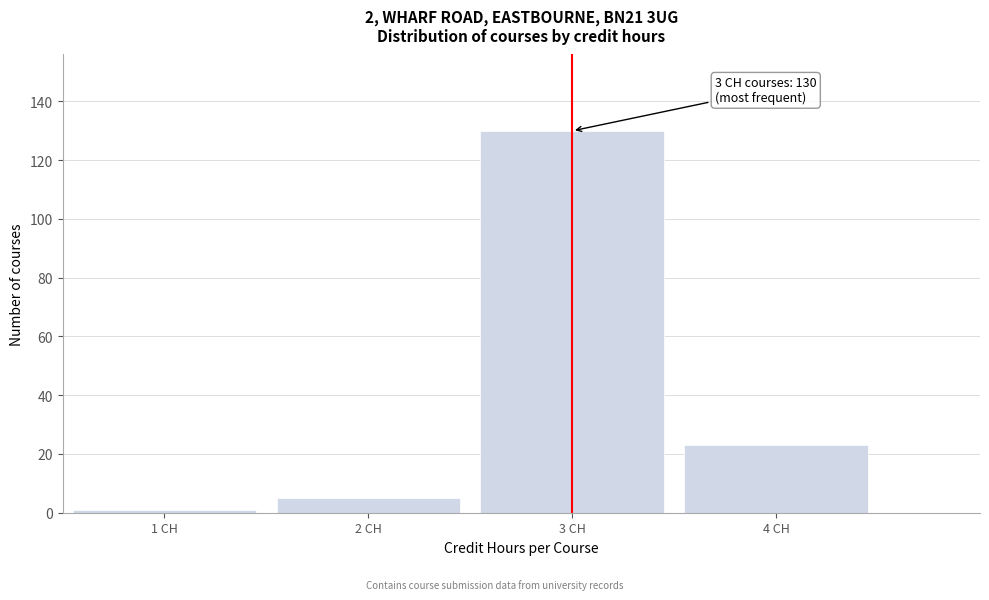

Reading right to left, what are all the values shown in this chart?

4 CH=23	3 CH=130	2 CH=5	1 CH=1